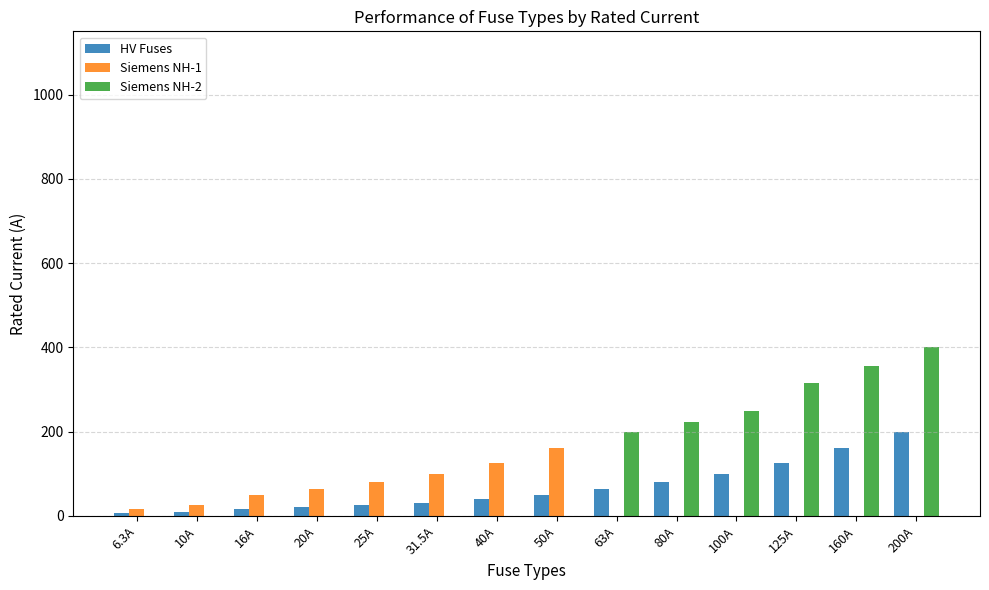

What is the maximum value shown in the chart?

400.0